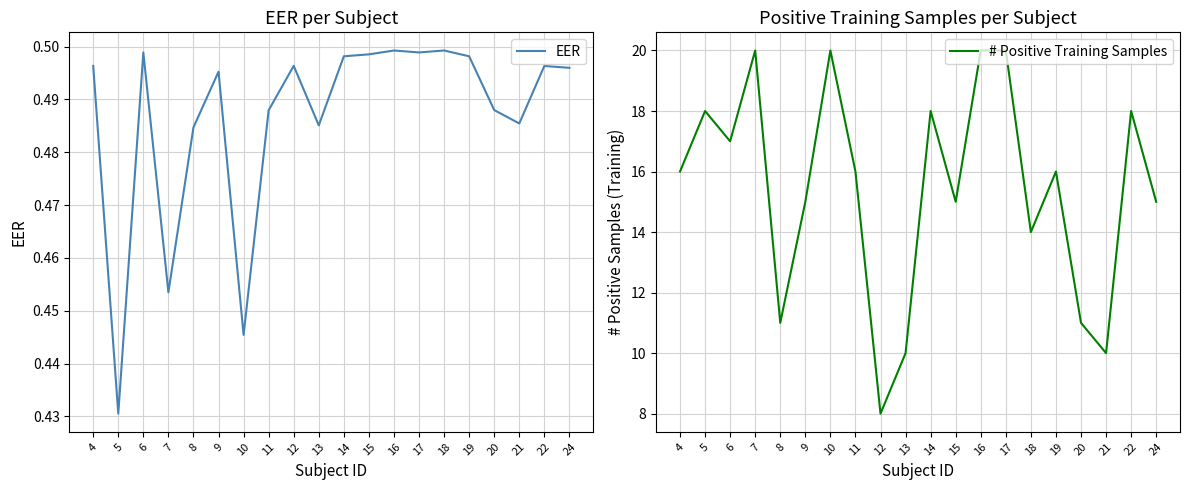

Between 10 and 16, which is larger?

16